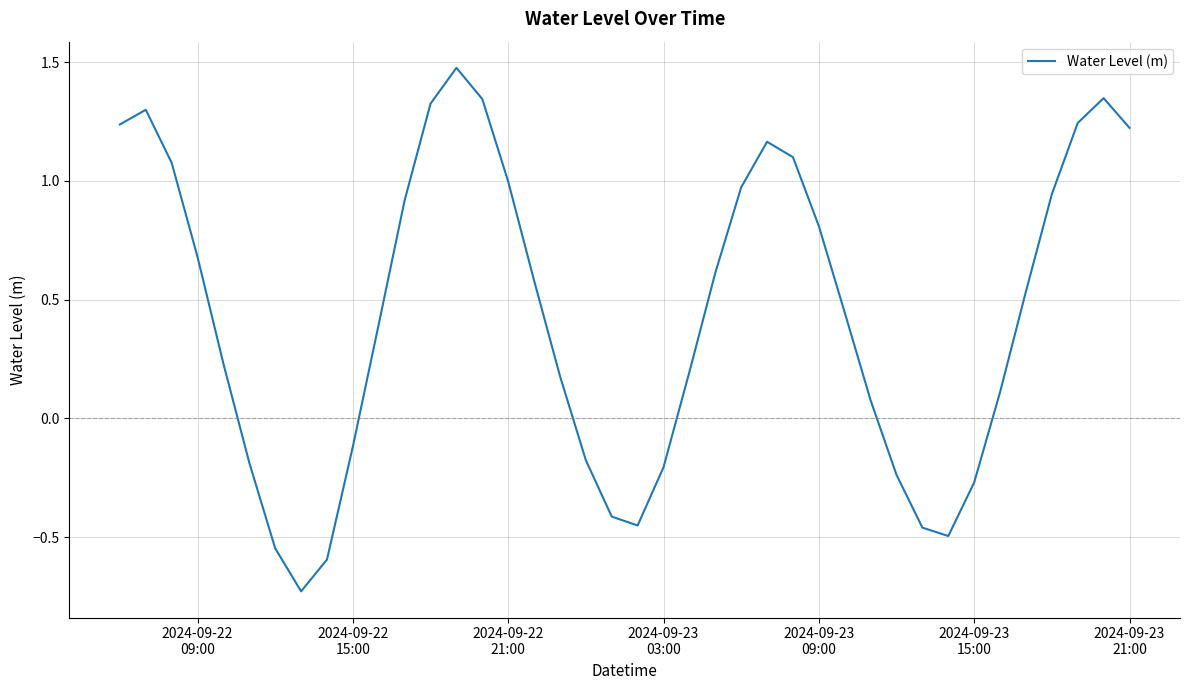

What is the greatest value displayed?

1.5